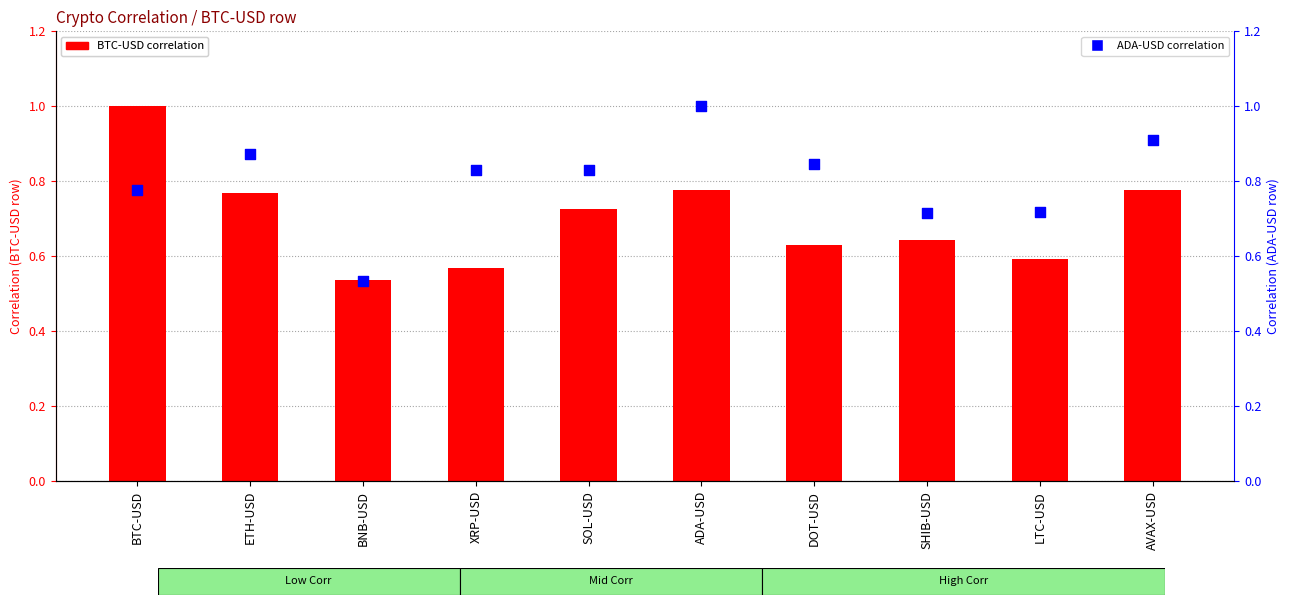

Which series has the widest spread of Y values?

ADA-USD